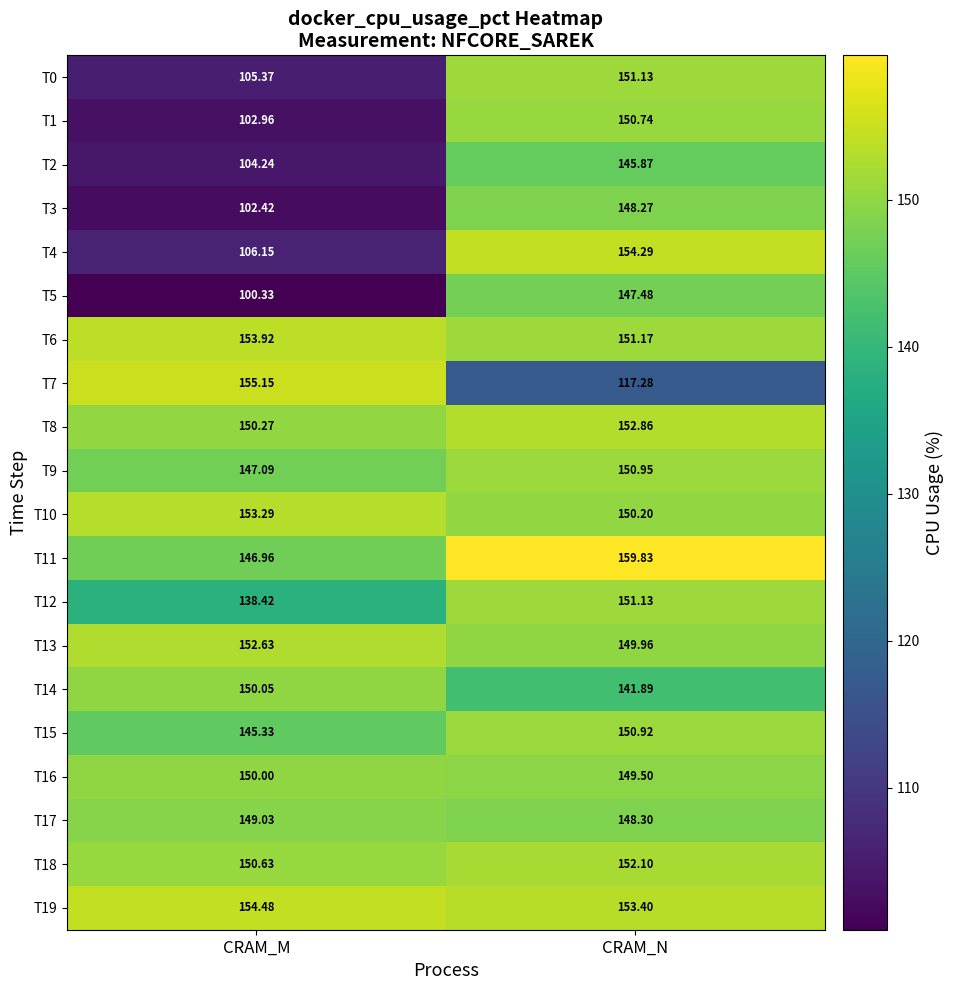

At which category is the sum across all series the highest?

CRAM_N